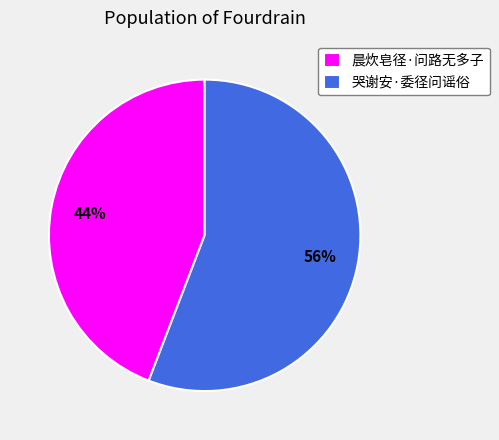

Between 哭谢安·委径问谣俗 and 晨炊皂径·问路无多子, which is larger?

哭谢安·委径问谣俗